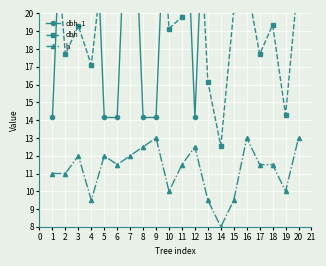

The h series shows 5.3 at 16. True or false?

False